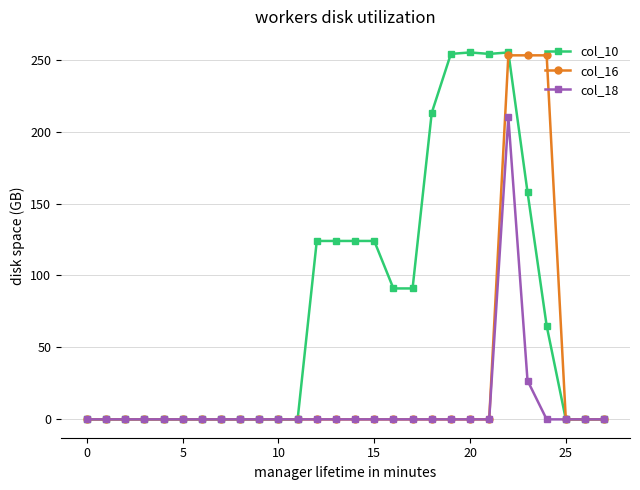

Which series has the largest total across all categories?

col_10